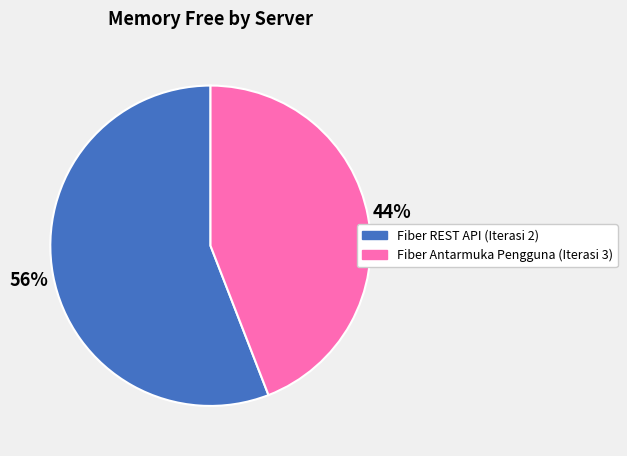

How many segments does this pie chart have?

2